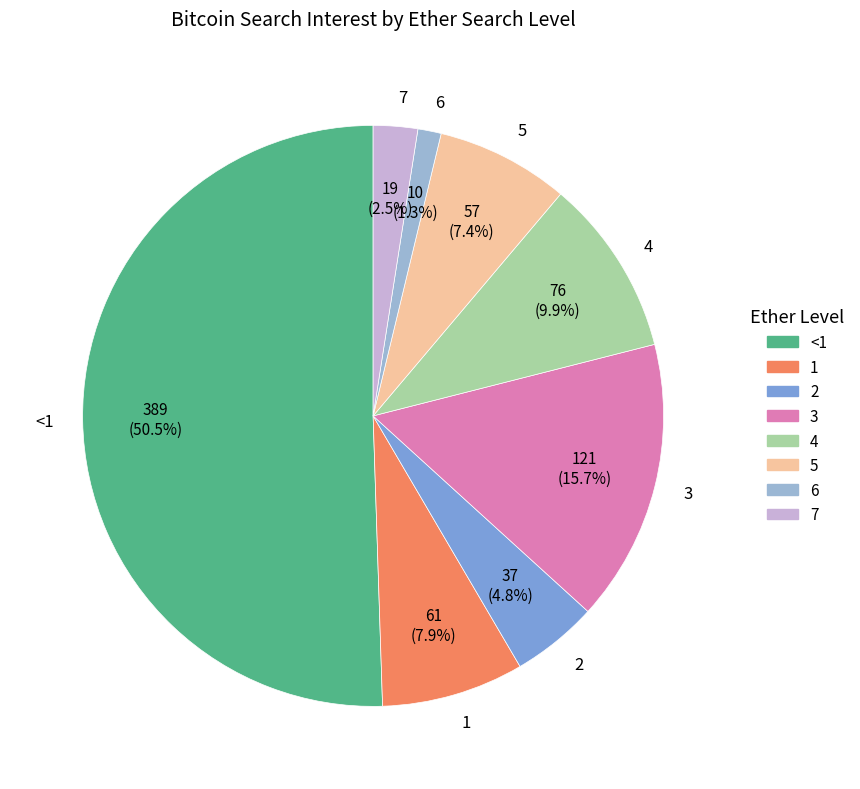

Approximately how many times larger is the value at 4 compared to 6?

7.6